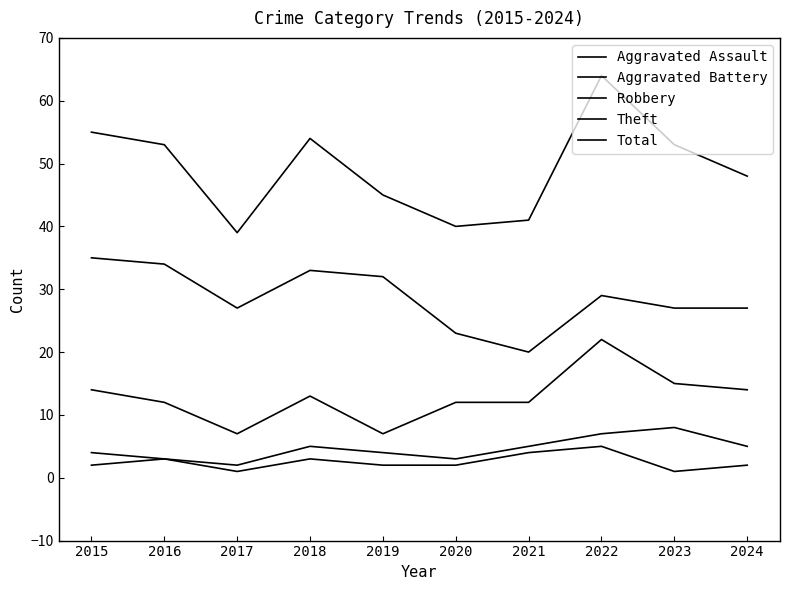

At which category does Robbery reach its first local valley?

2017